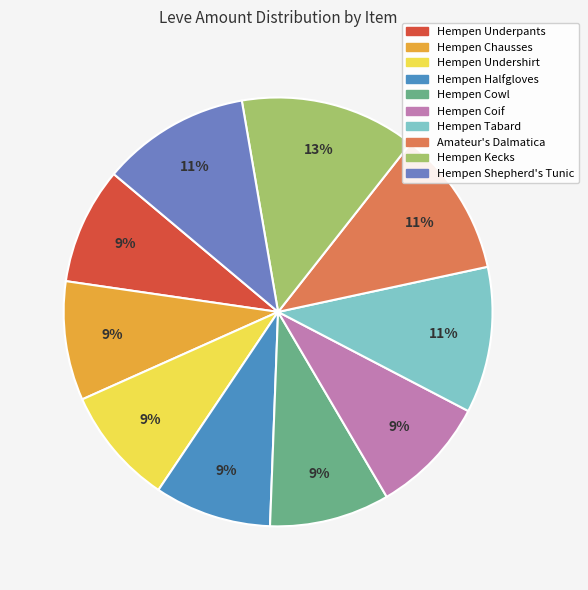

Do Hempen Shepherd's Tunic and Hempen Tabard together represent more than half of the pie?

No